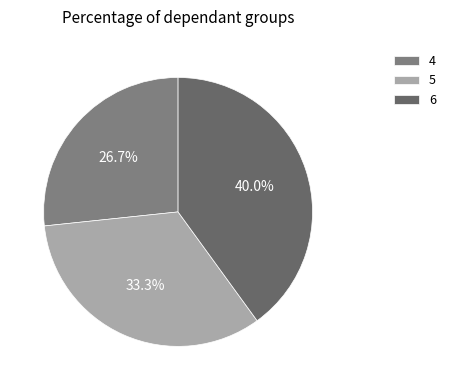

Is it true that 4 is 12% of the pie?

False